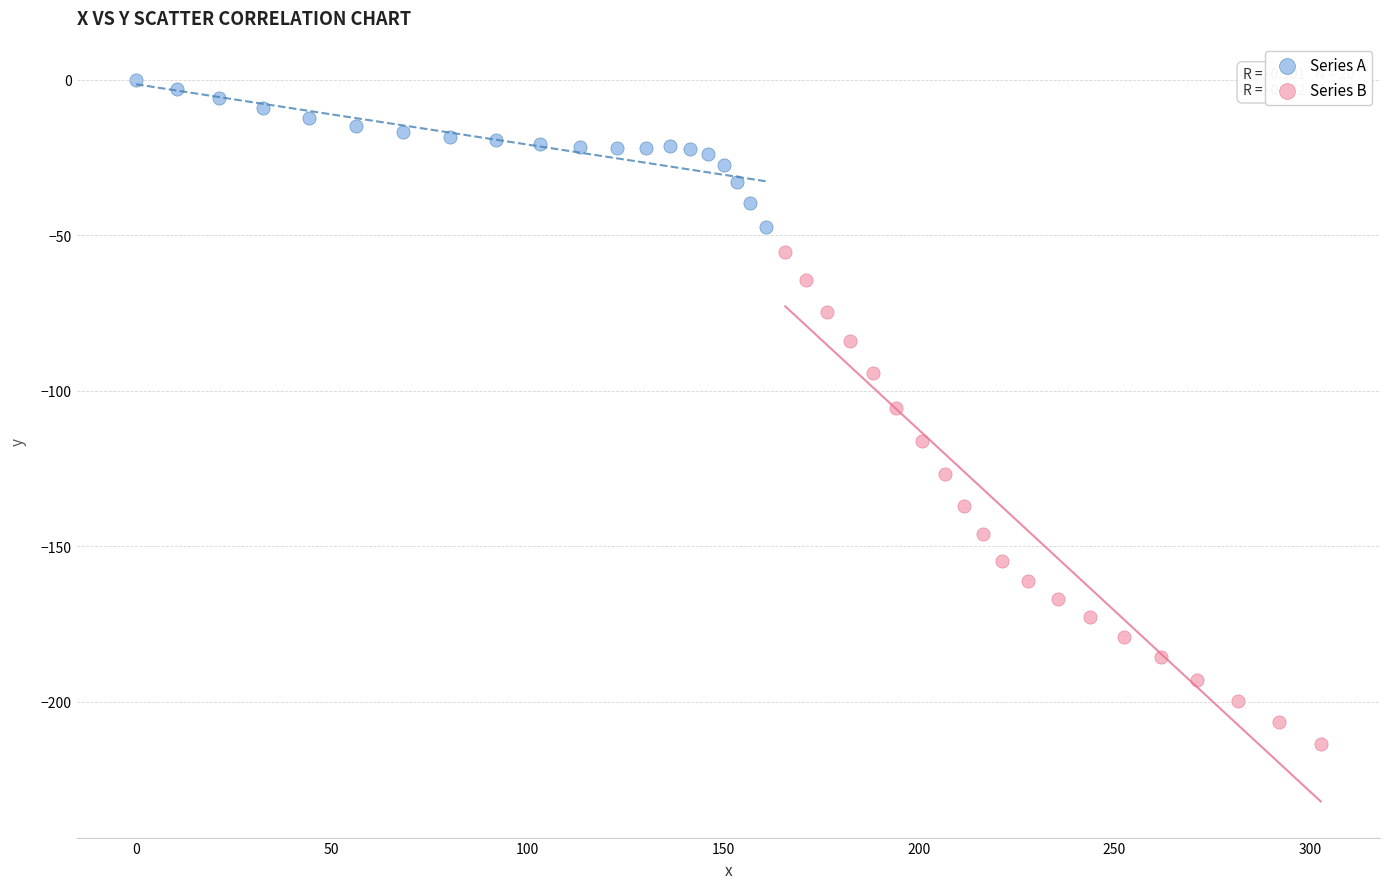

Which series has the widest spread of Y values?

Series B